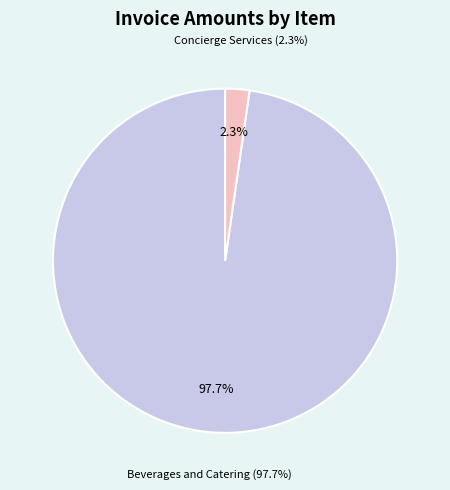

What is the change in value from Beverages and Catering to Concierge Services?

-26751